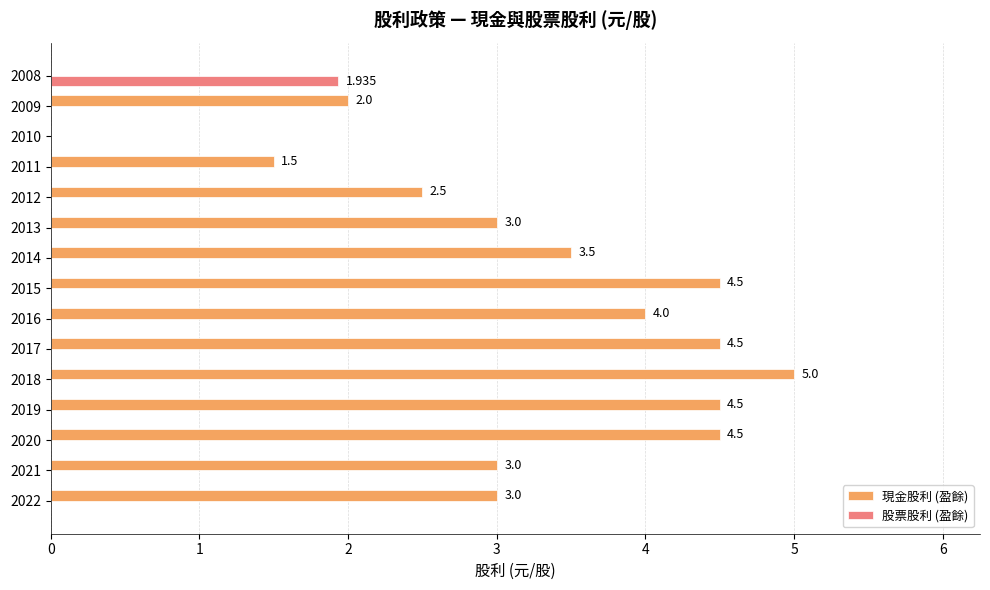

What is the average value of the 現金股利 (盈餘) series?

3.0